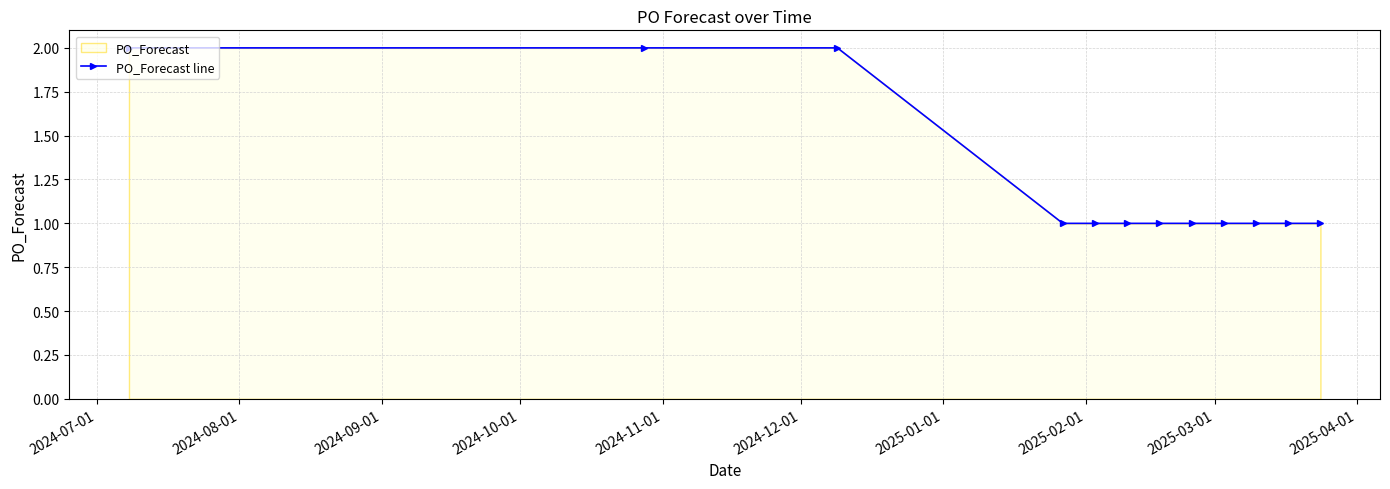

What is the value of the 3rd point from the left?

2